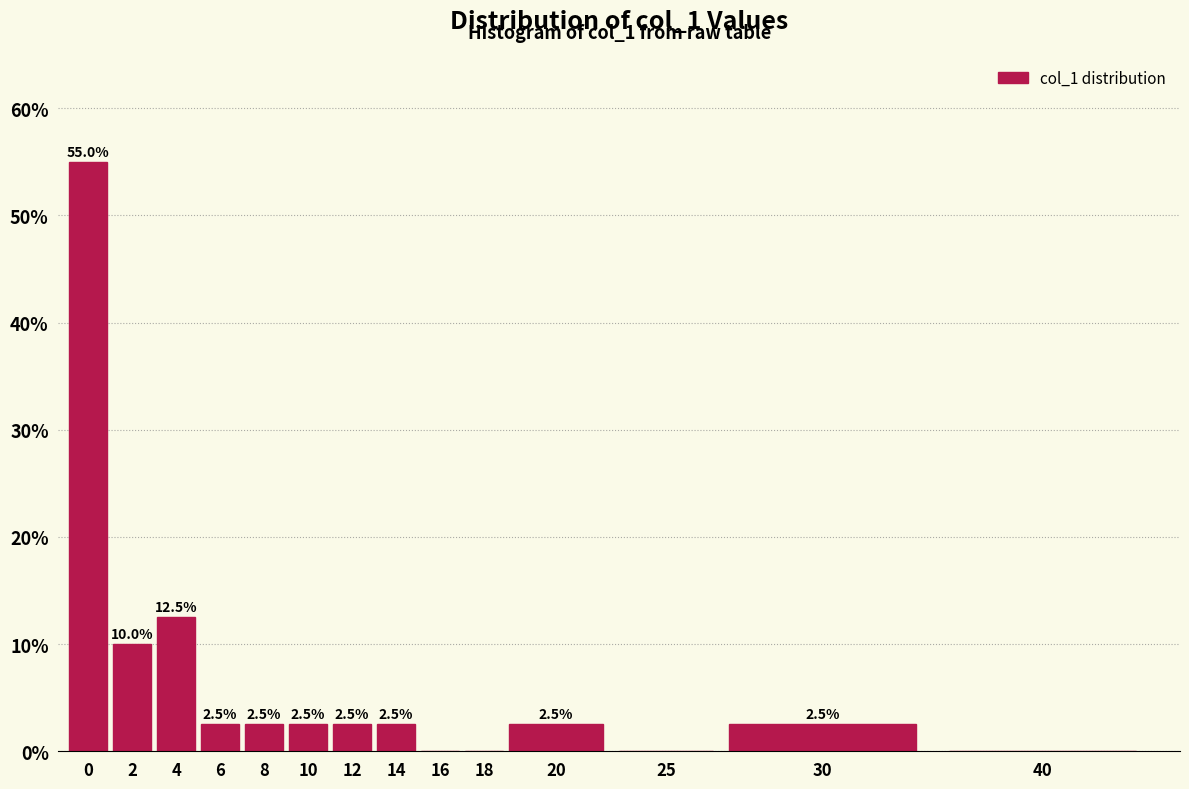

Reading right to left, list all the values displayed in this chart.

40=0.0	30=2.5	25=0.0	20=2.5	18=0.0	16=0.0	14=2.5	12=2.5	10=2.5	8=2.5	6=2.5	4=12.5	2=10.0	0=55.0